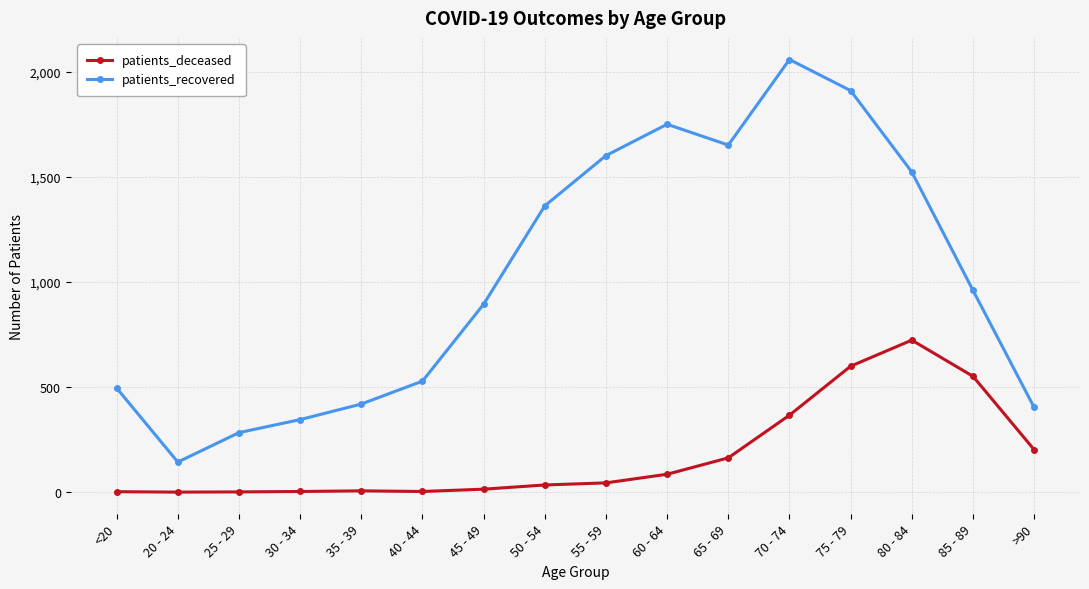

At how many categories does at least one series exceed 833?

9